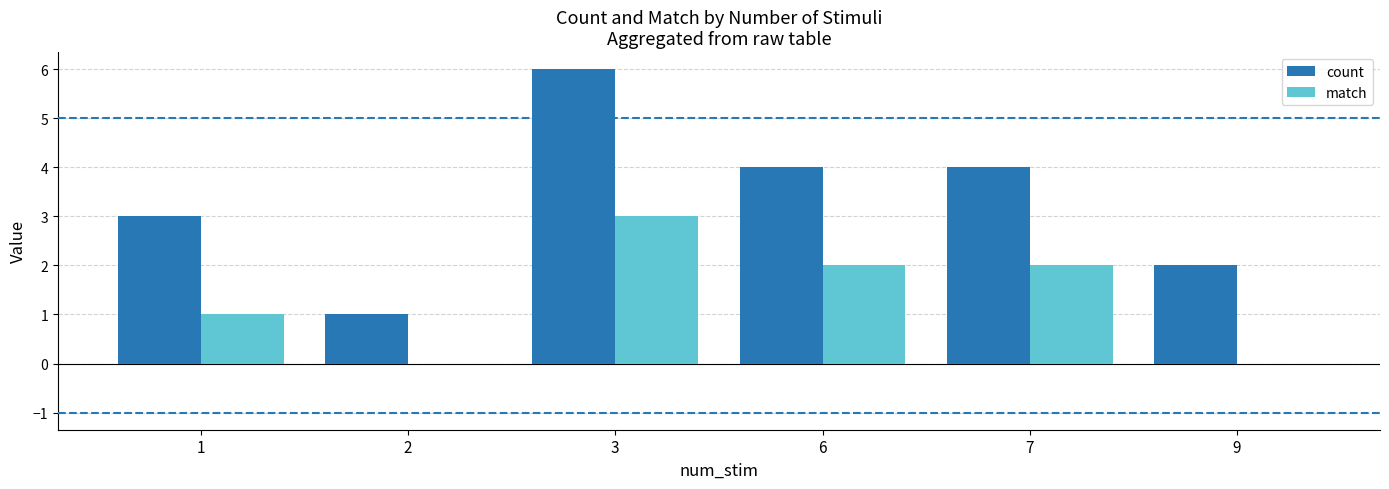

What is the approximate value of count at 9?

2